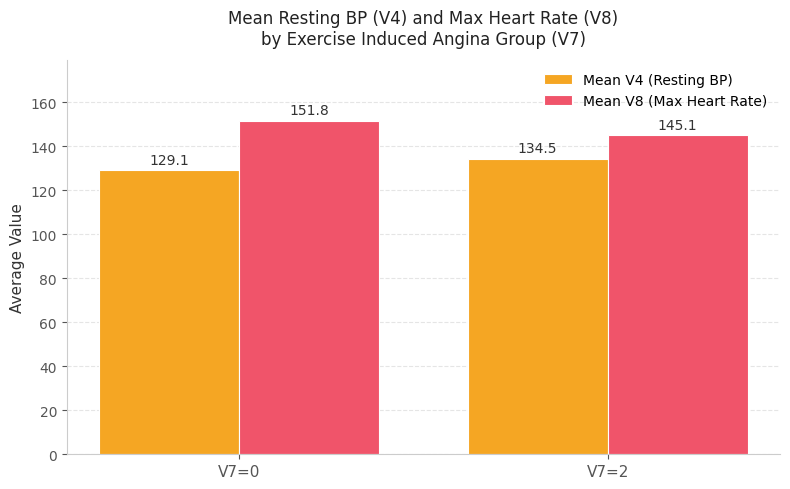

Are the bars horizontal?

No